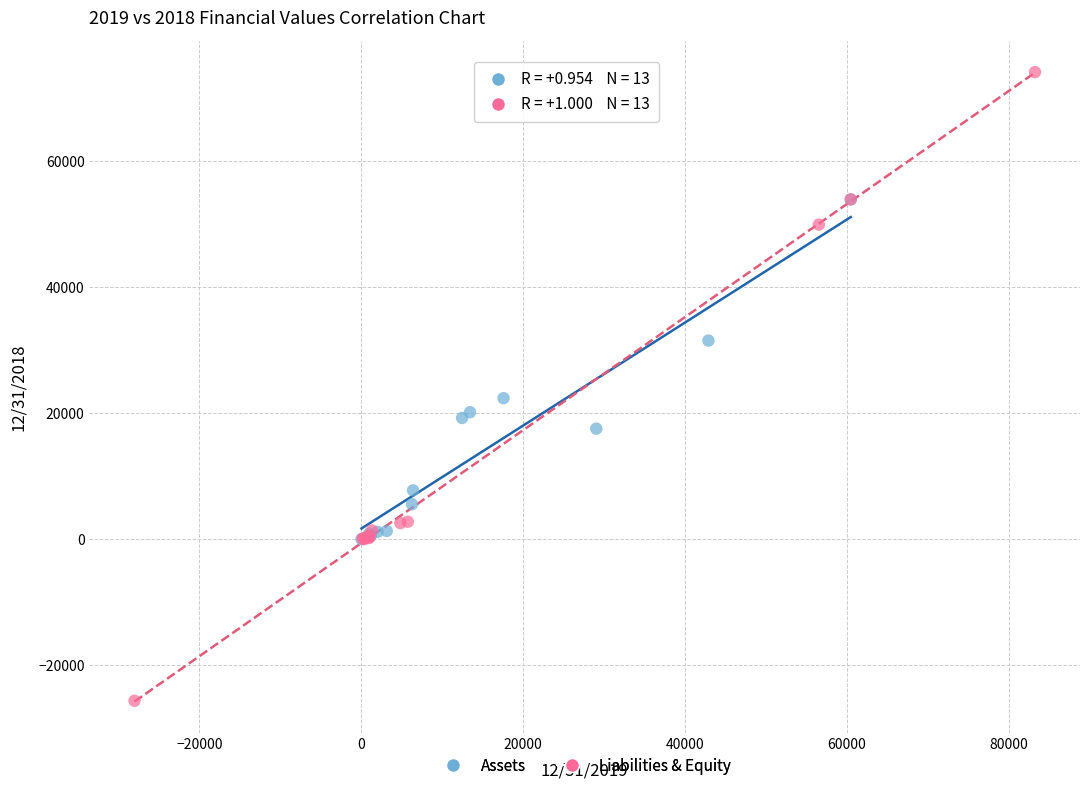

Which series has the widest spread of Y values?

Liabilities & Equity